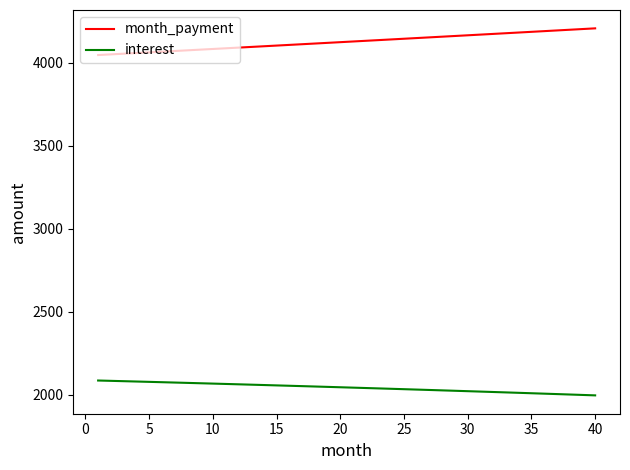

True or false: month_payment and interest cross at least once.

False